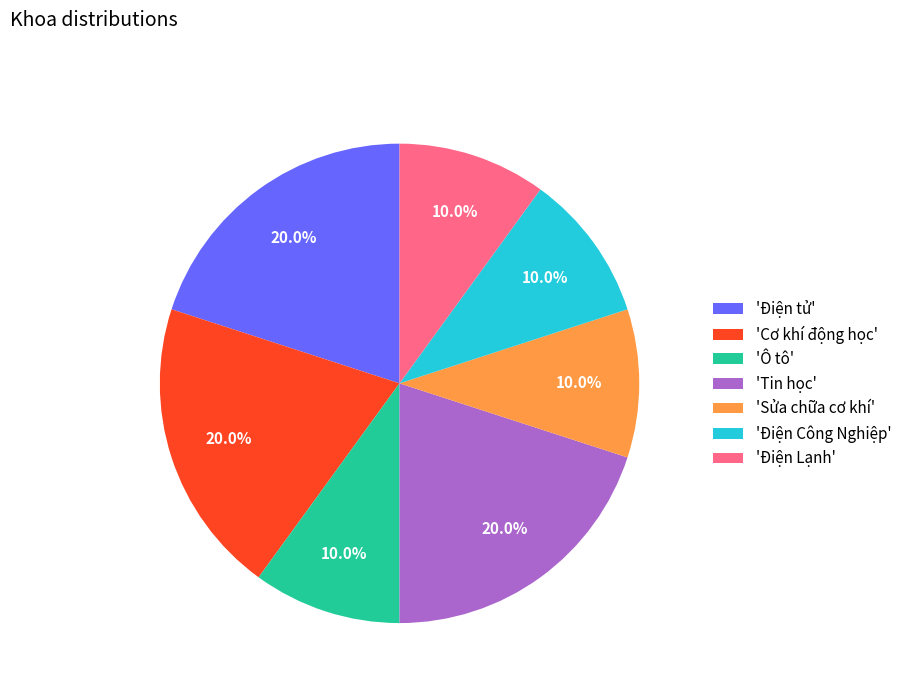

How many slices are in this pie chart?

7